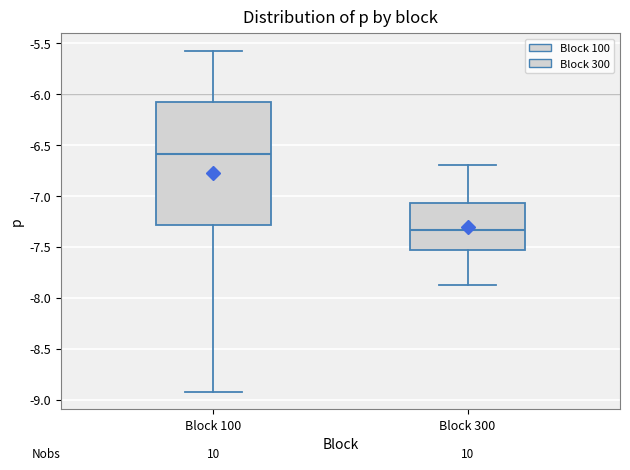

Reading left to right, read every box against the y-axis: the position of its median line, the range the box covers, and the ends of its whiskers. The values are not printed on the chart, so give them approximately, as read against the axis.

Block 100: median -6.60, box -7.30 to -6.10, whiskers -8.95 to -5.55
Block 300: median -7.35, box -7.55 to -7.05, whiskers -7.85 to -6.70